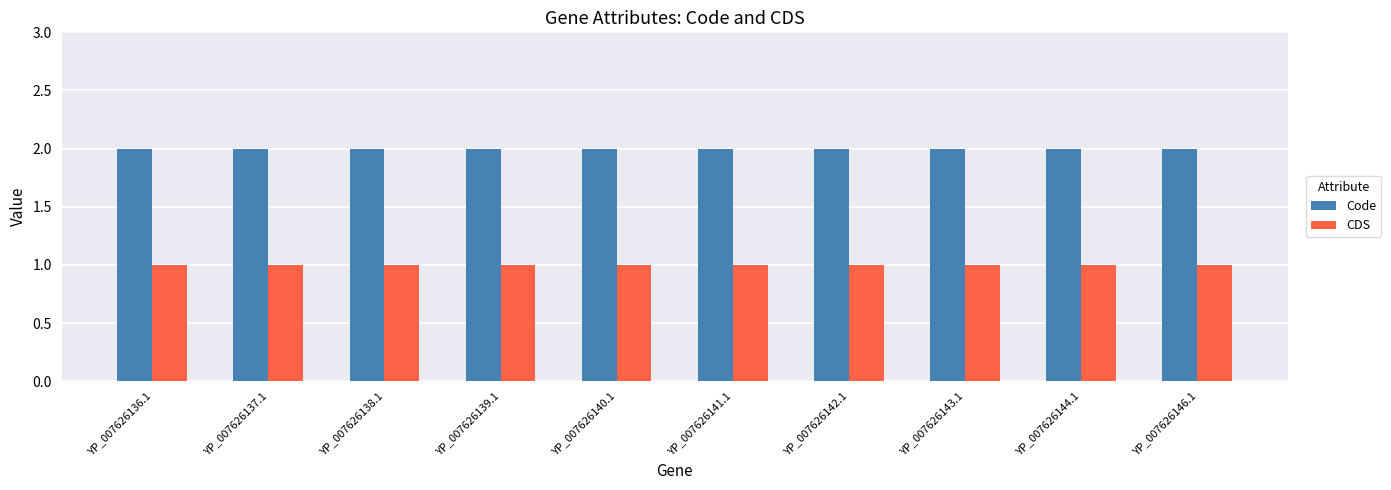

Is it true that Code equals 3 at YP_007626136.1?

False